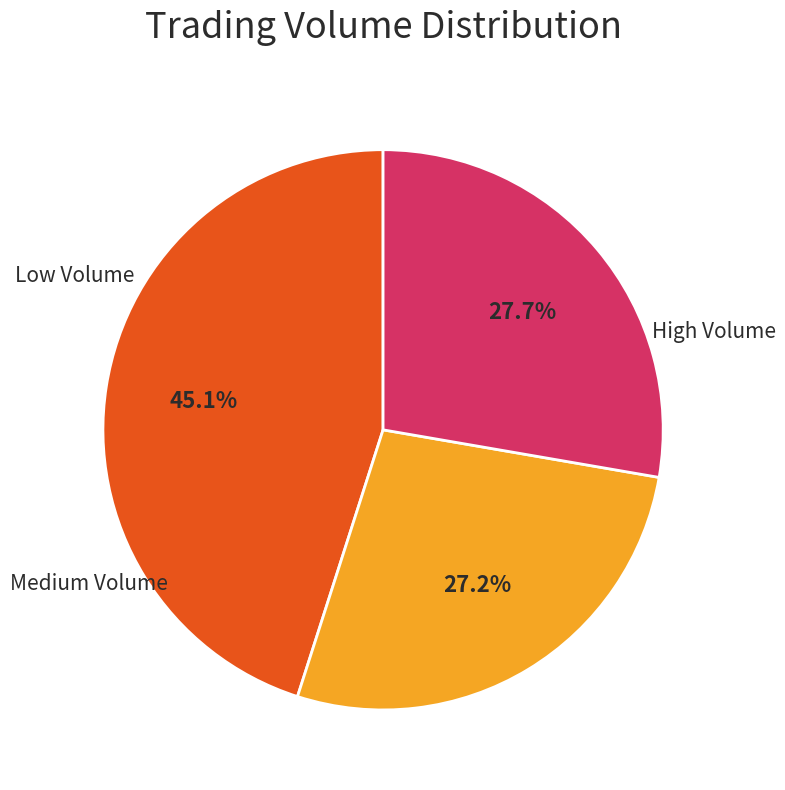

Does any single category account for the majority?

No